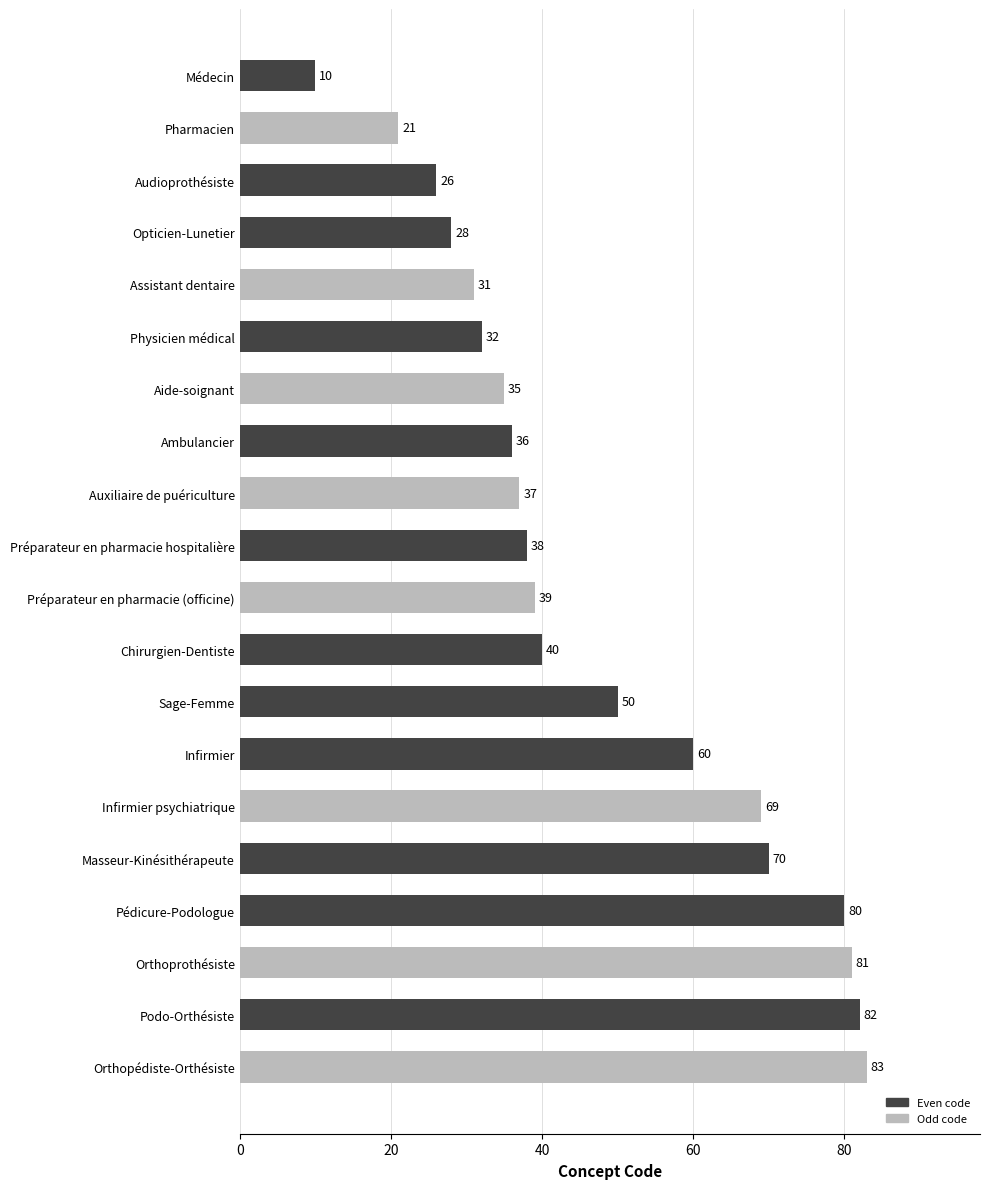

Rank the categories by value from highest to lowest.

Orthopédiste-Orthésiste, Podo-Orthésiste, Orthoprothésiste, Pédicure-Podologue, Masseur-Kinésithérapeute, Infirmier psychiatrique, Infirmier, Sage-Femme, Chirurgien-Dentiste, Préparateur en pharmacie (officine), Préparateur en pharmacie hospitalière, Auxiliaire de puériculture, Ambulancier, Aide-soignant, Physicien médical, Assistant dentaire, Opticien-Lunetier, Audioprothésiste, Pharmacien, Médecin